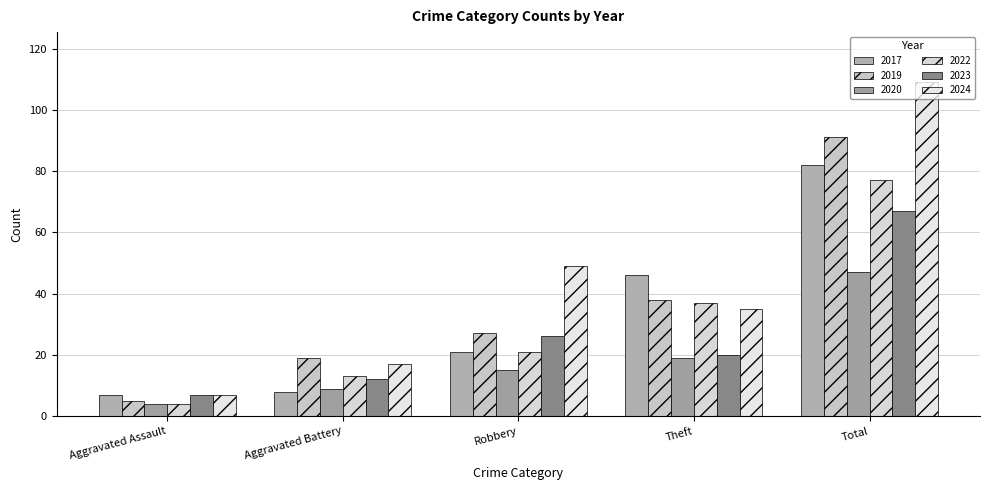

How many bars are there in each group?

6